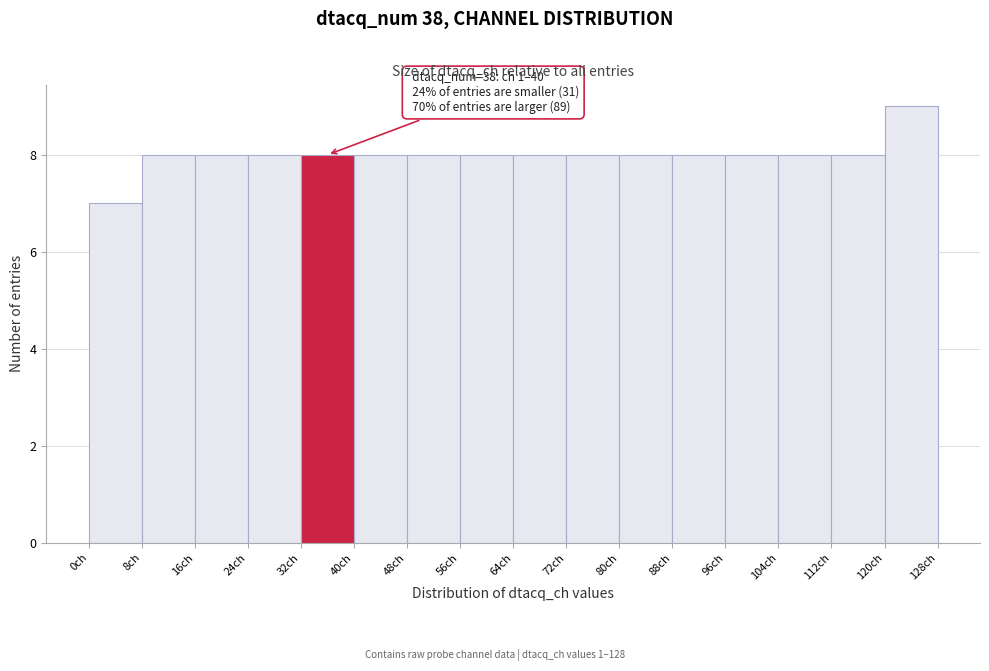

Which range on the x-axis has the tallest bar?

120 to 128